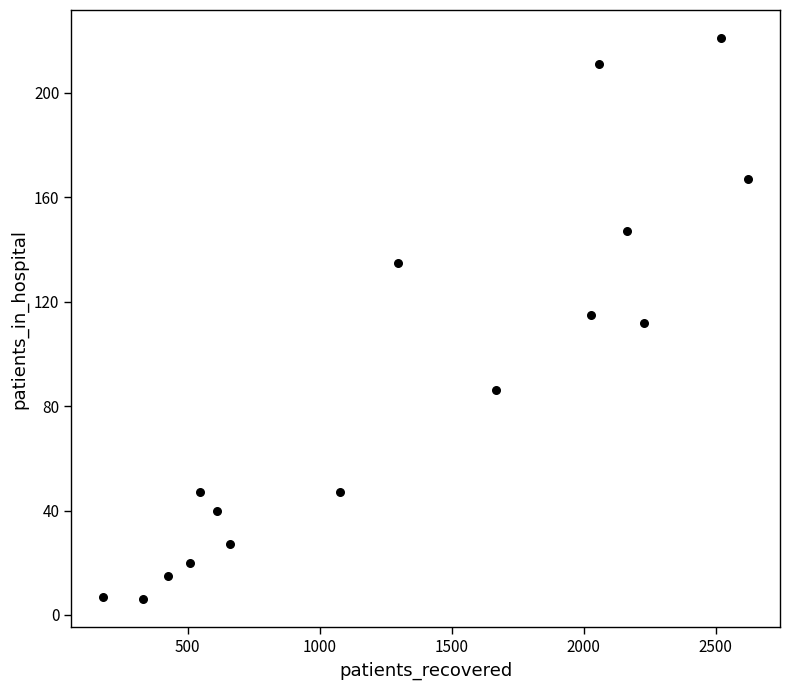

What is the range of X values (max minus min)?

2442